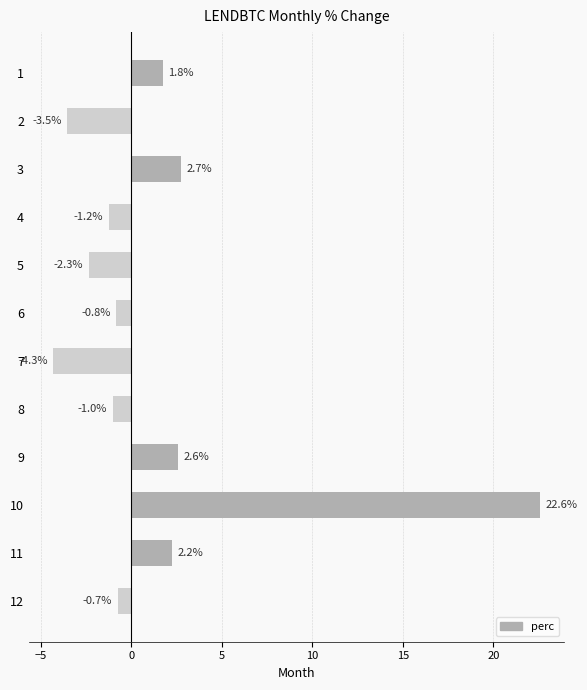

Rank the categories by value from highest to lowest.

10, 3, 9, 11, 1, 12, 6, 8, 4, 5, 2, 7